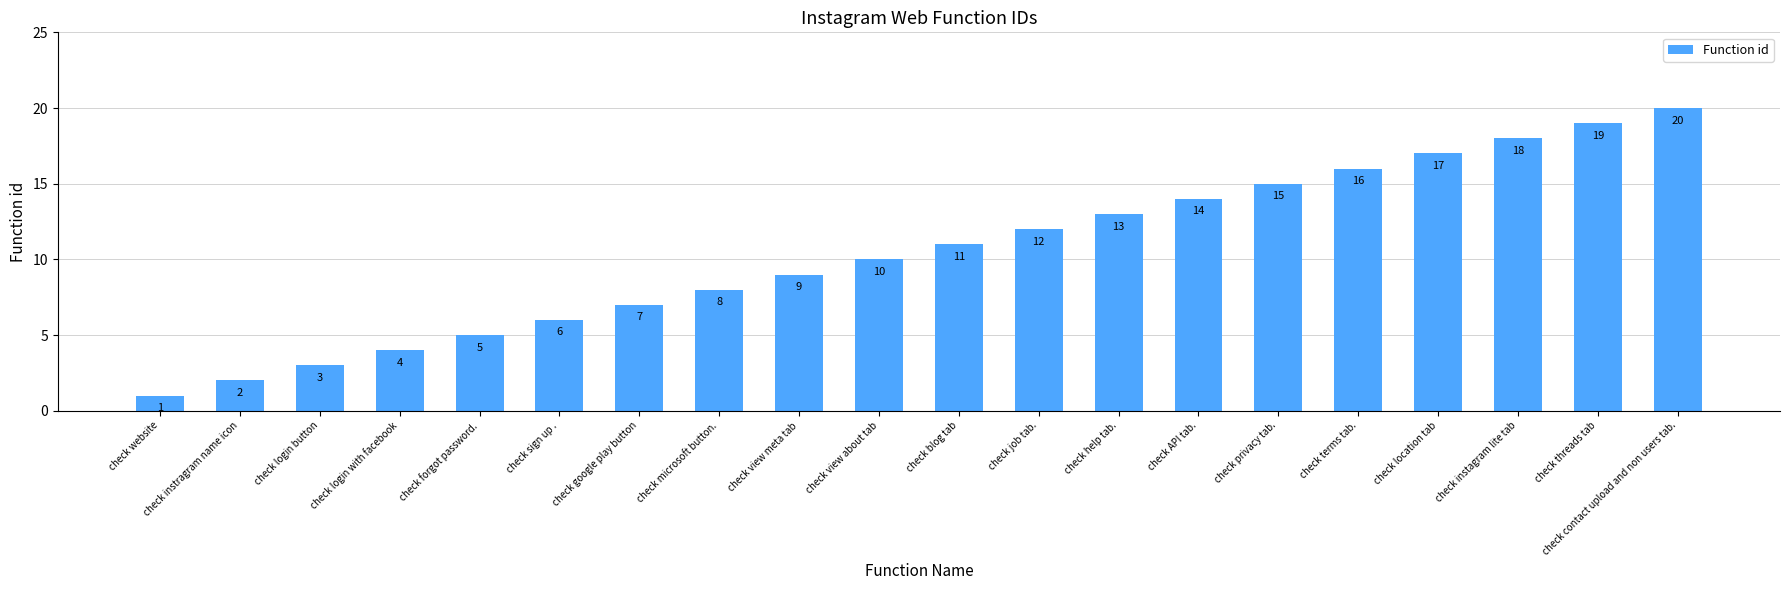

What is the sum of all values?

210